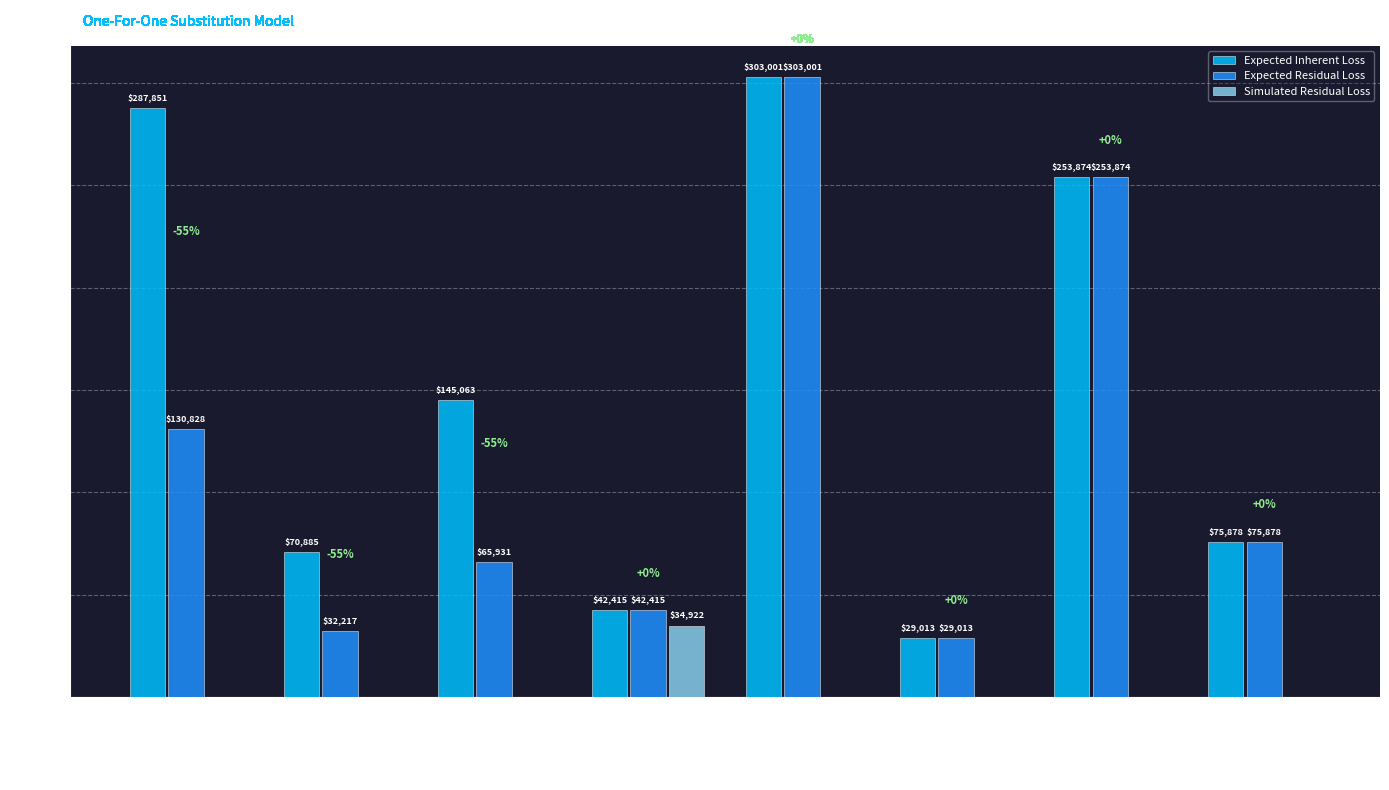

What are all the series names shown in the legend?

Expected Inherent Loss, Expected Residual Loss, Simulated Residual Loss